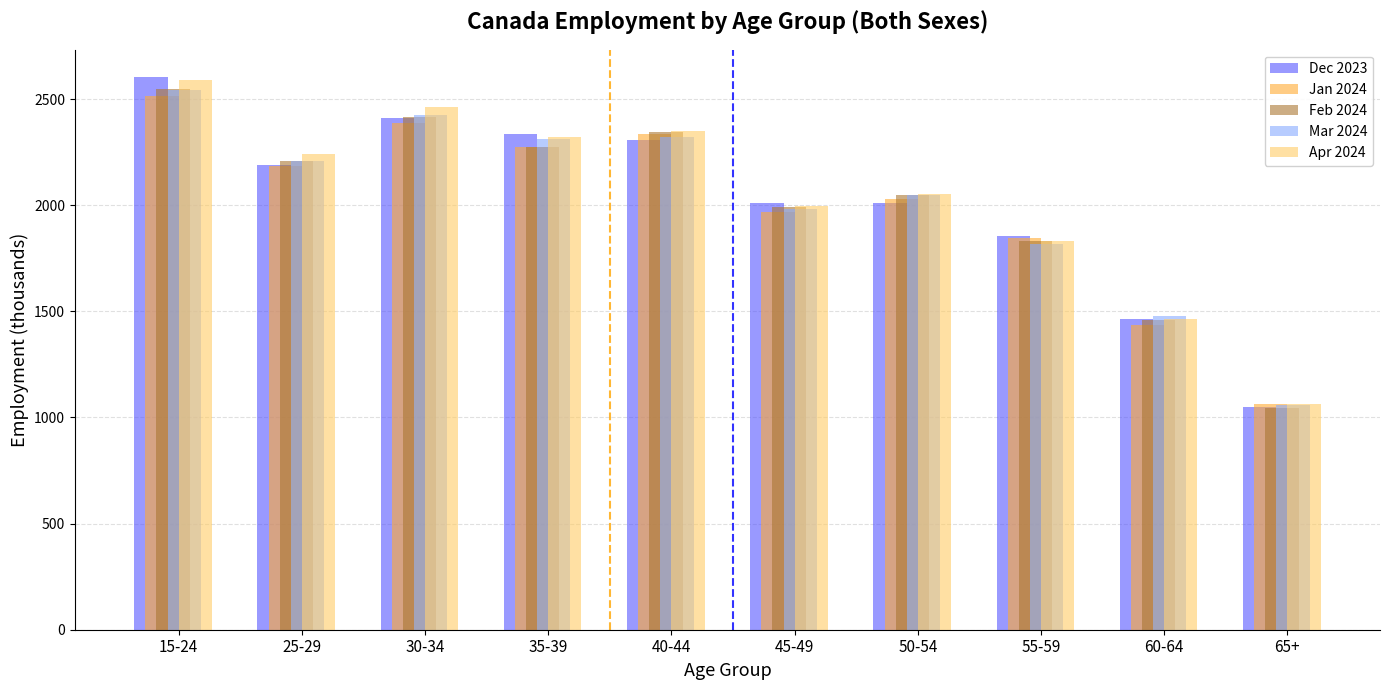

What is the average value of the Dec 2023 series?

2023.8